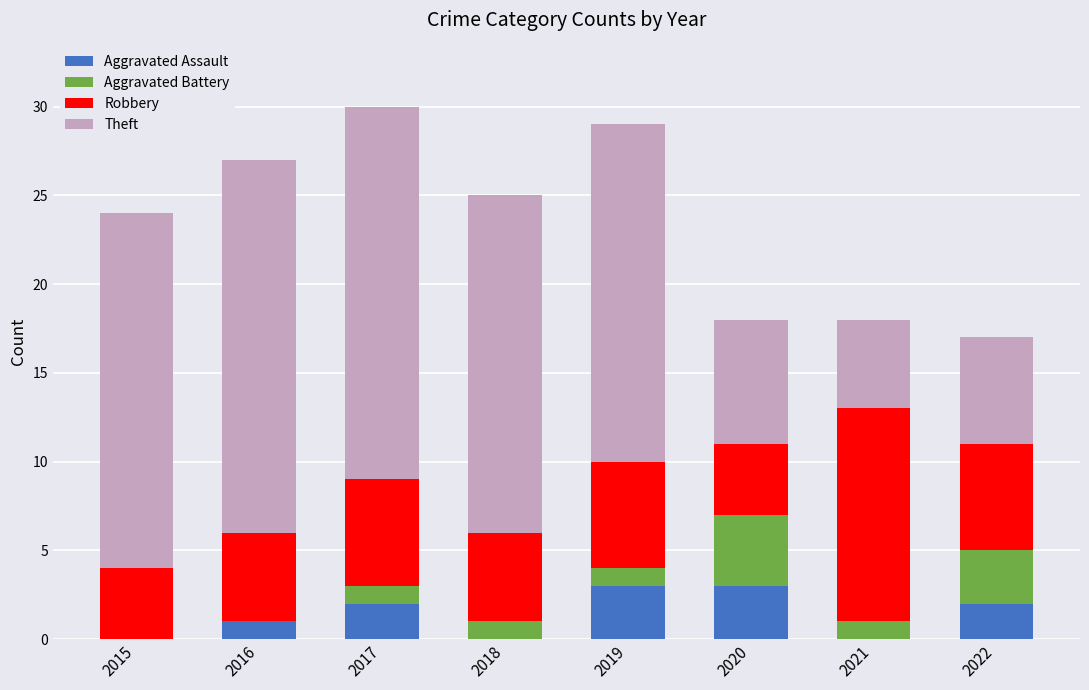

What is the total value across all series at 2021?

18